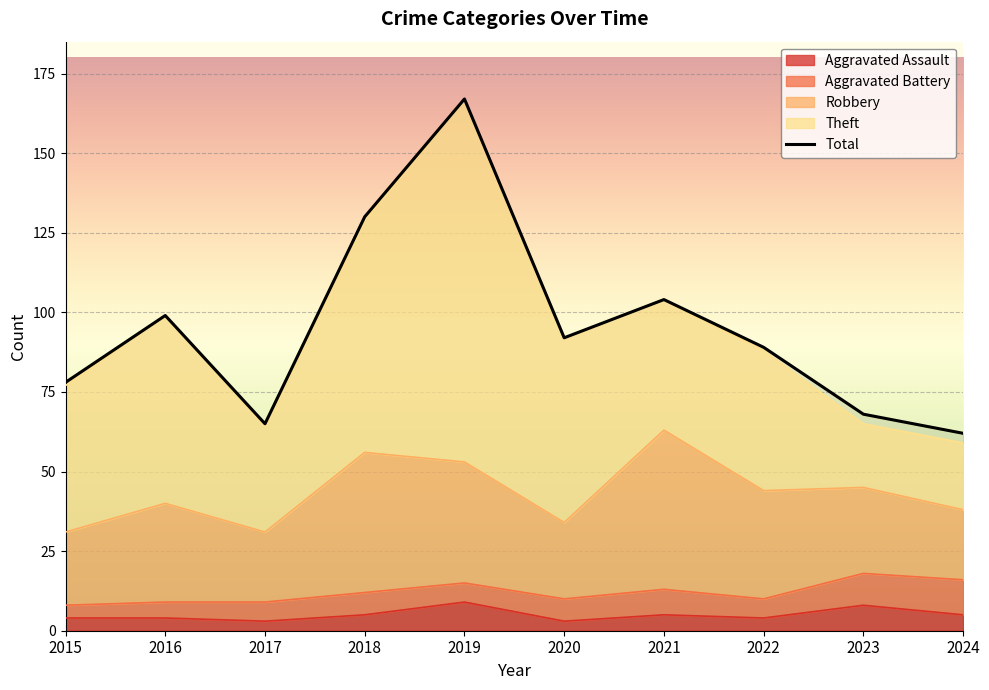

What is the lowest value of the Robbery series?

22